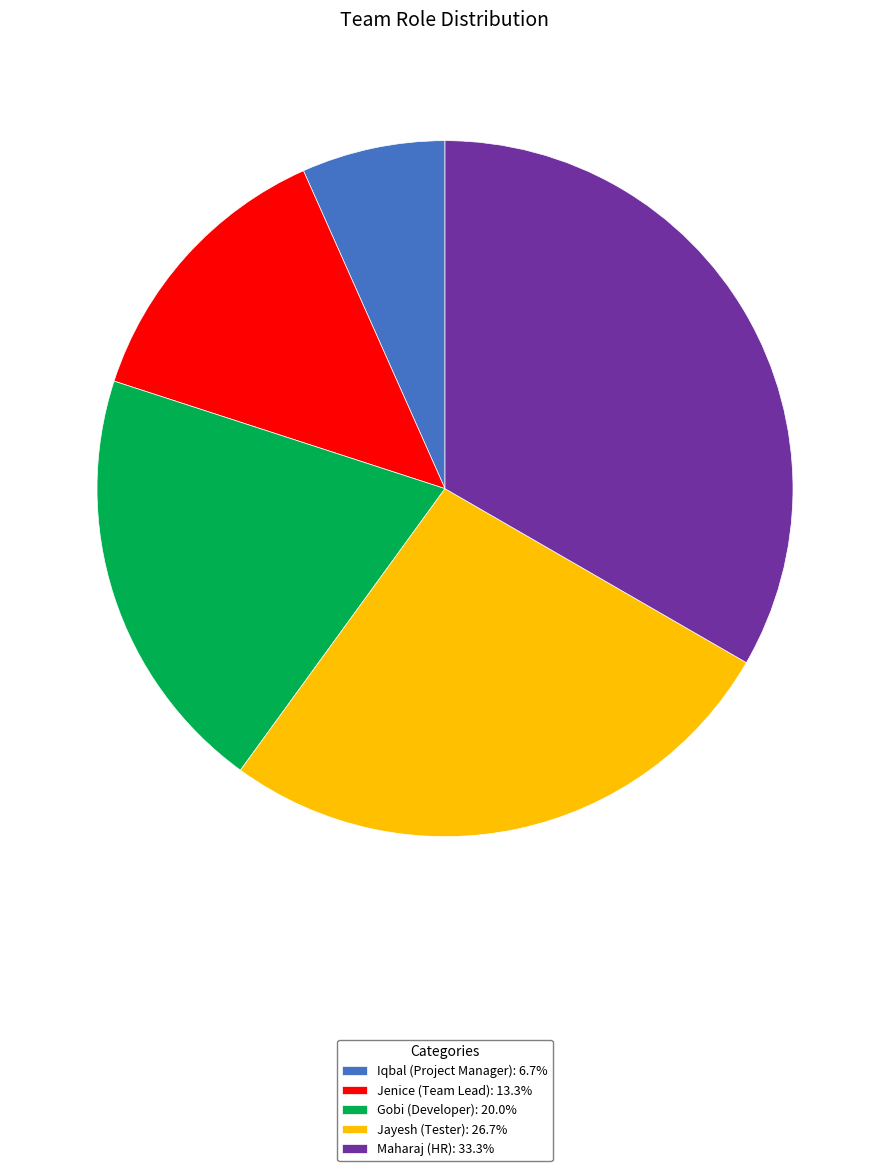

What is the ratio of the value at Iqbal (Project Manager): 6.7% to the value at Jenice (Team Lead): 13.3%?

0.5